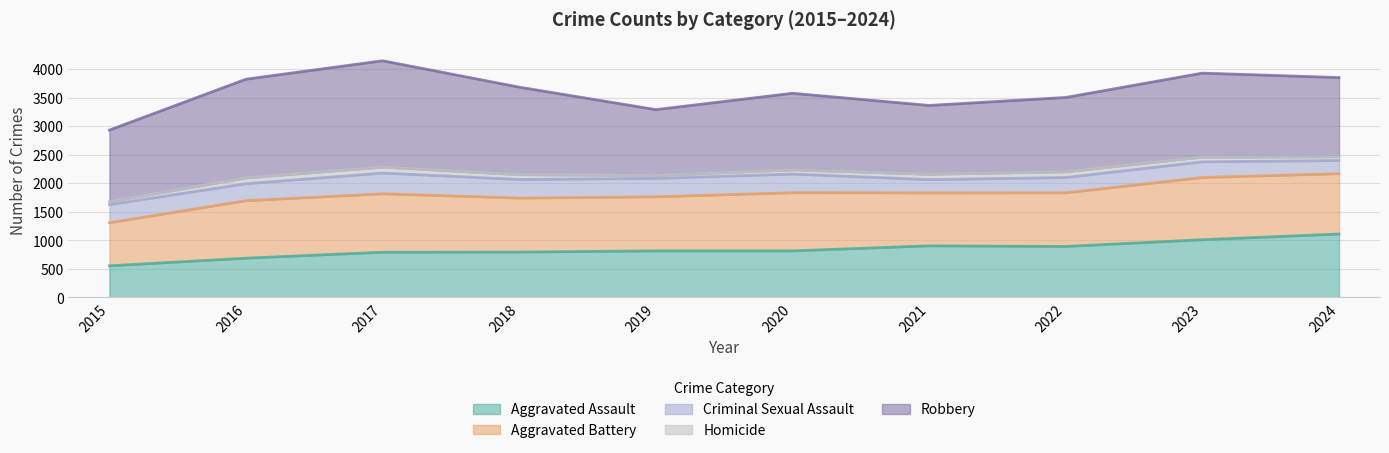

What value does the Criminal Sexual Assault series have at 2021, to the nearest 5?

230